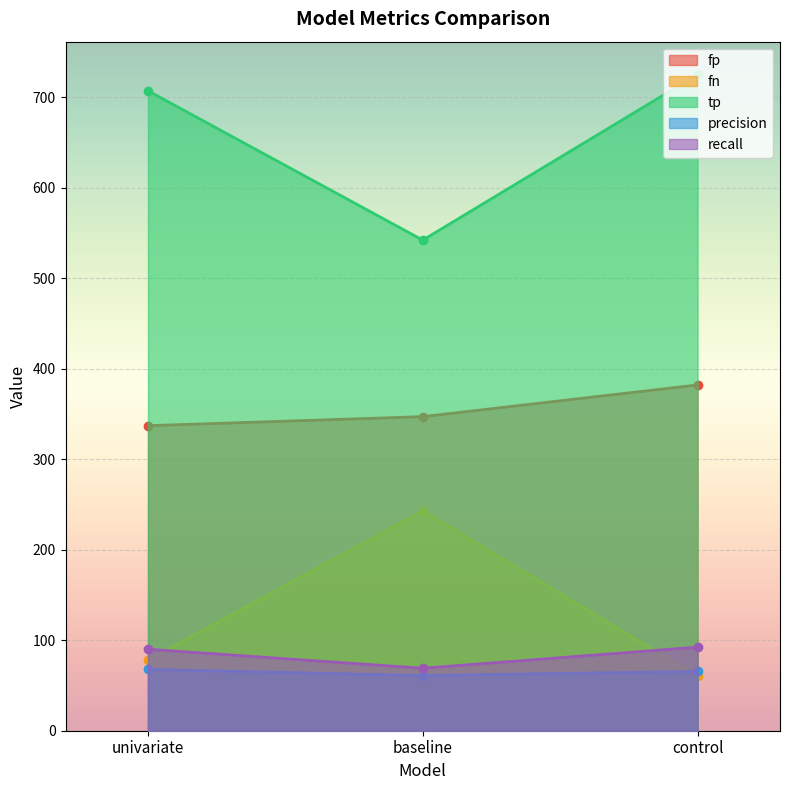

The value of recall at univariate is 46.1. True or false?

False